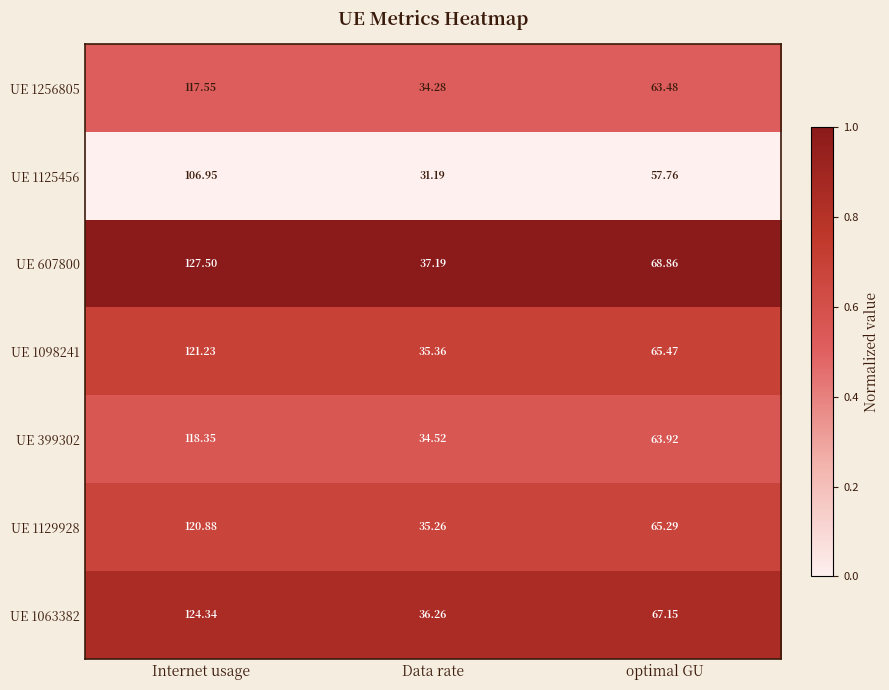

How many distinct data groups are displayed?

7